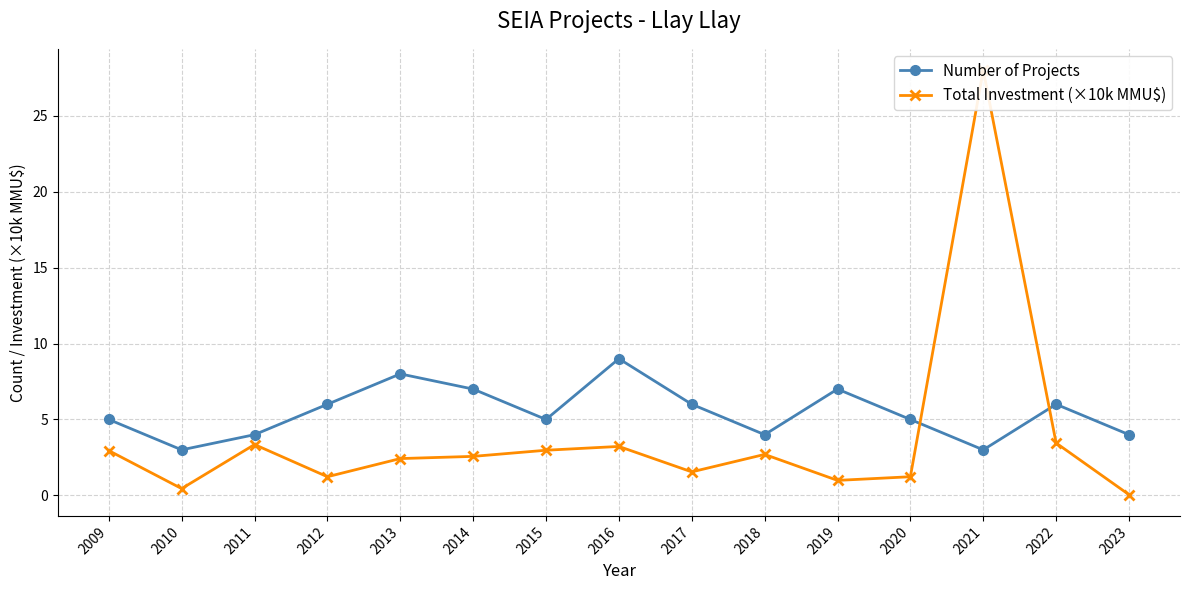

True or false: Total Investment (×10k MMU$) has a value of 0.5 at 2010.

True